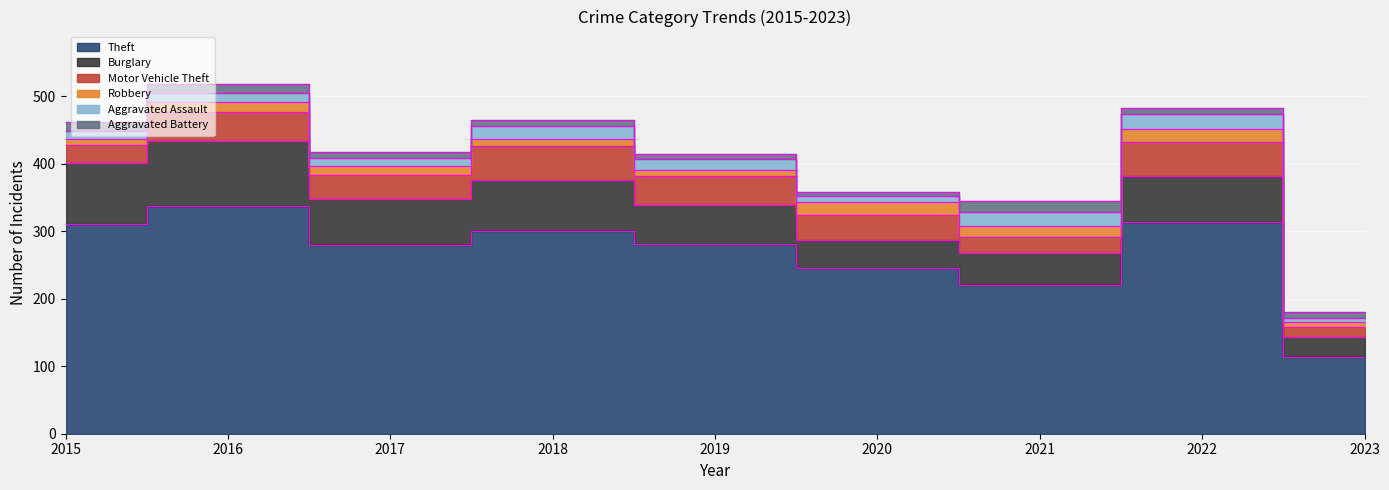

Count the number of categories in the chart.

9